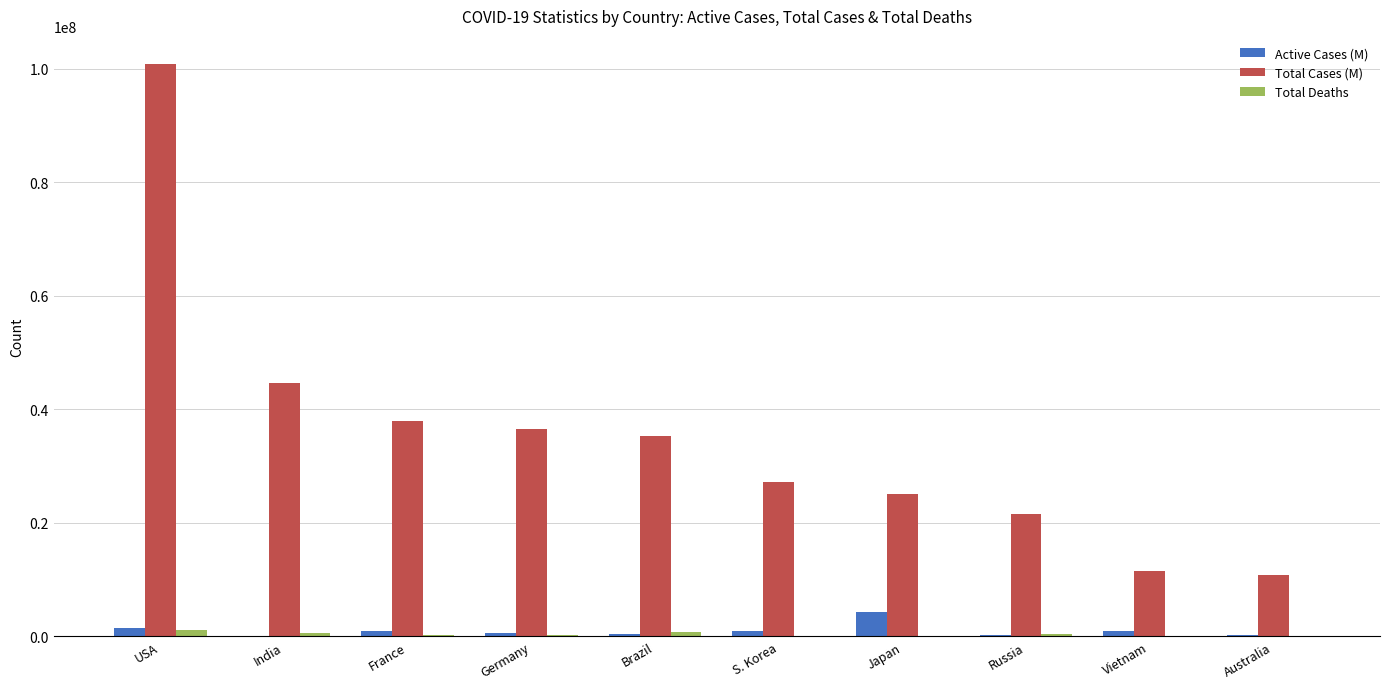

What is the approximate value of Total Deaths at Germany, to the nearest 50?

158200